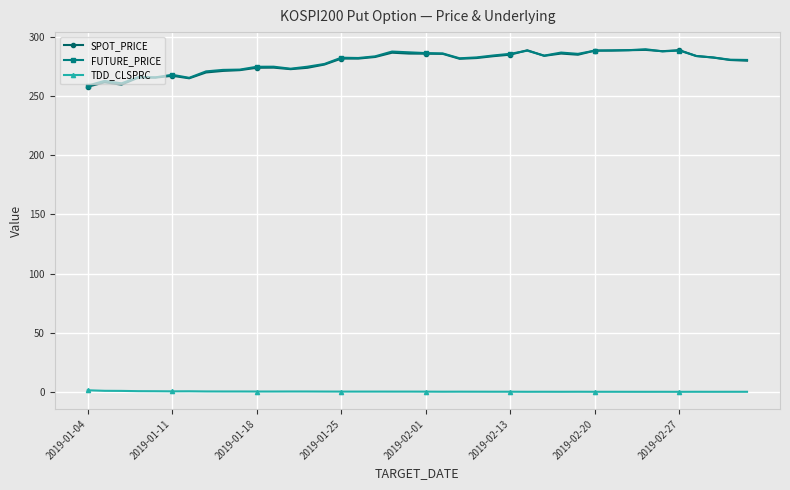

At how many categories does at least one series exceed 195?

40